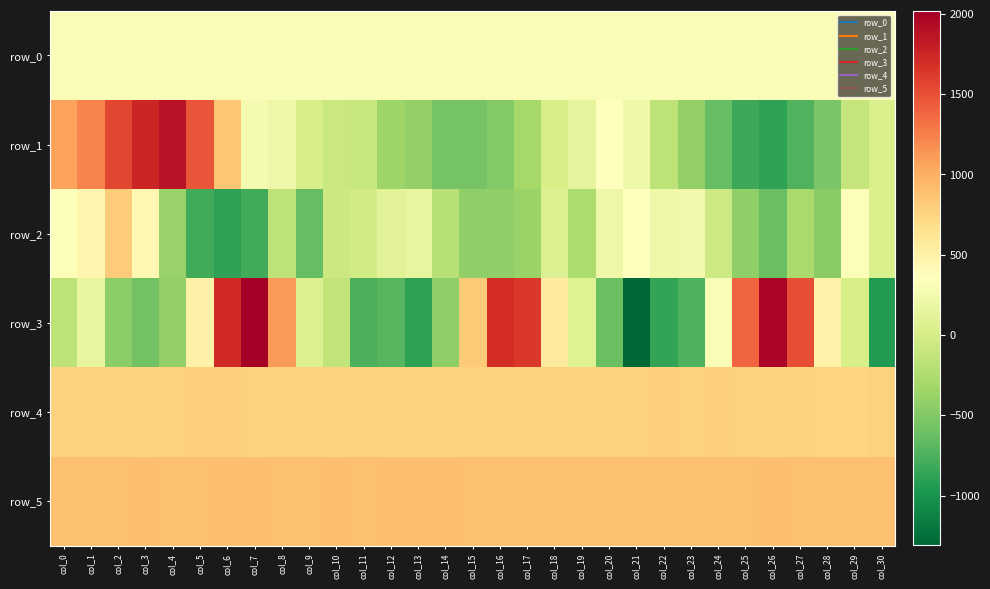

Is it true that row_3 equals -936.0 at col_30?

True